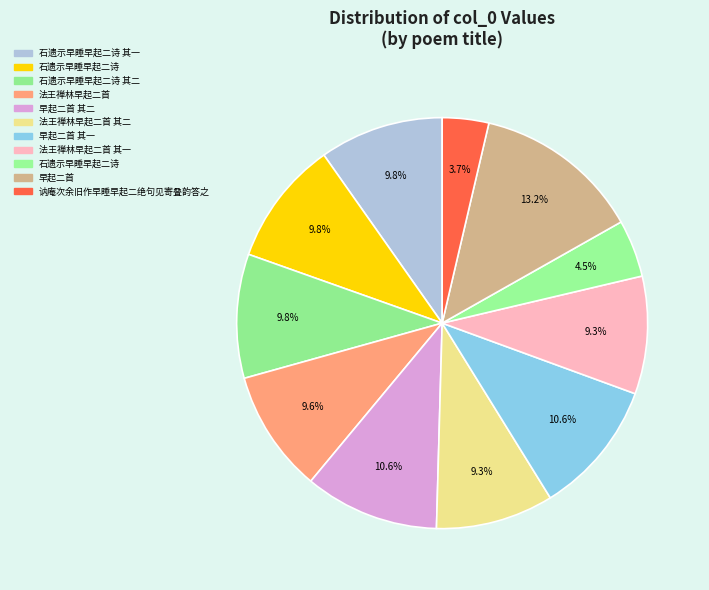

What is the largest slice in the pie chart?

早起二首